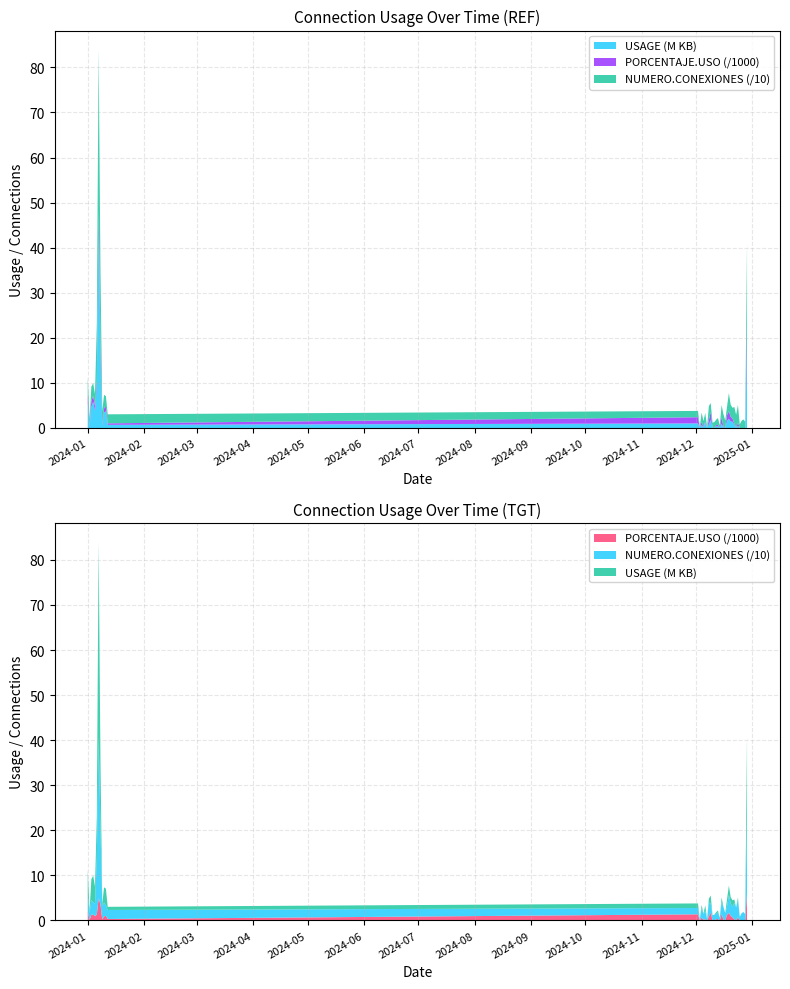

Reading left to right, extract all data points from this chart.

USAGE.KB: 5442792.0	351304.0	4697121.0	5832381.0	3829135.0	9156206.0	43341205.0	14751577.0	517392.0	3430162.0	3709715.0	701653.0	1014521.0	8746.0	677880.0	92952.0	1155042.0	102.0	848110.0	1778032.0	42568.0	2178.0	370084.0	370436.0	308.0	949295.0	97991.0	46044.0	1613251.0	2049971.0	1432837.0	1400974.0	706971.0	21584.0	478931.0	311.0	503.0	1019.0	1064.0	17450766.0
PORCENTAJE.USO: 2080.6	108.1	1289.3	1310.8	995.8	1327.8	4925.3	3586.6	231.1	933.8	1039.3	333.7	1372.5	15.9	670.9	134.7	287.5	0.0	925.5	1767.3	44.5	3.0	286.3	341.8	1.1	1458.2	178.3	31.8	1251.8	1691.0	1033.6	677.3	257.9	12.8	732.2	5.0	1.2	4.3	2.2	6154.5
NUMERO.CONEXIONES: 38.0	16.0	32.0	28.0	27.0	126.0	357.0	173.0	30.0	30.0	23.0	20.0	14.0	3.0	21.0	13.0	19.0	3.0	31.0	20.0	11.0	13.0	12.0	15.0	6.0	27.0	28.0	16.0	19.0	40.0	27.0	24.0	37.0	29.0	39.0	8.0	16.0	19.0	14.0	174.0